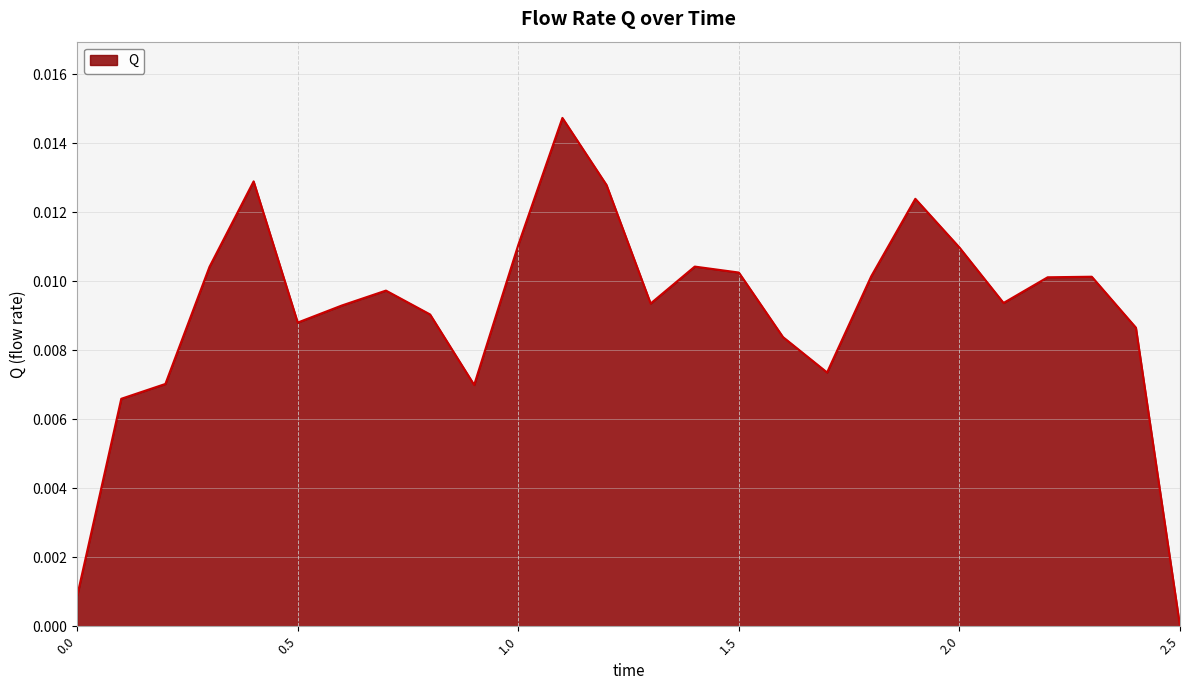

True or false: the data has more than 0 interior local peaks.

True